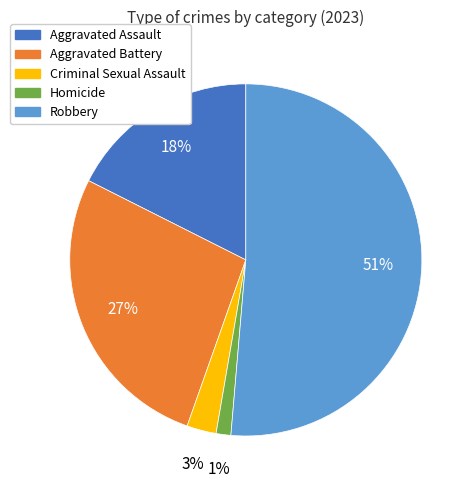

Between Homicide and Aggravated Assault, which is larger?

Aggravated Assault